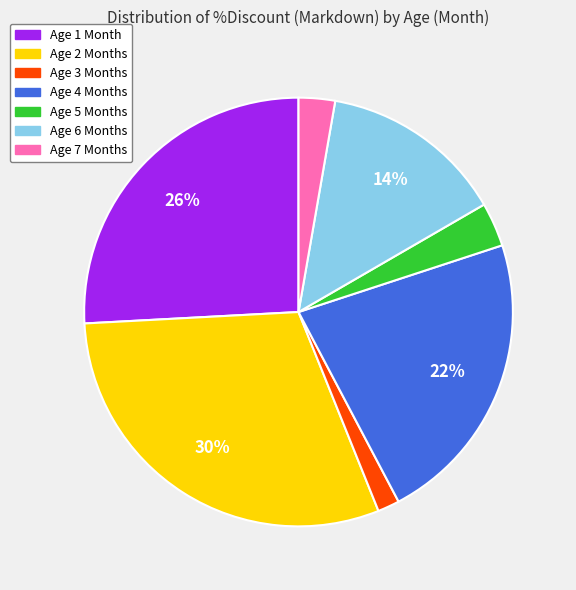

Do Age 3 Months and Age 7 Months together represent more than half of the pie?

No